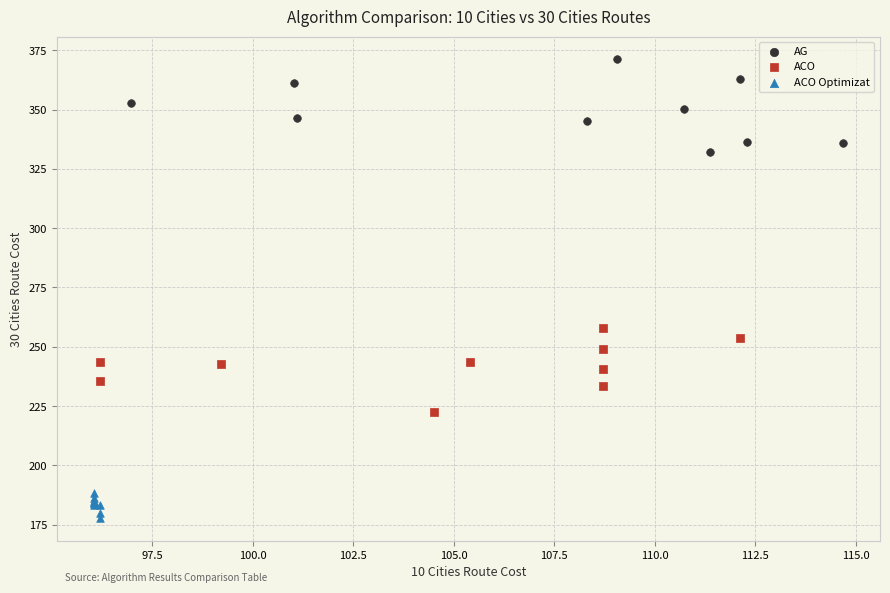

Which series reaches the maximum Y coordinate?

AG